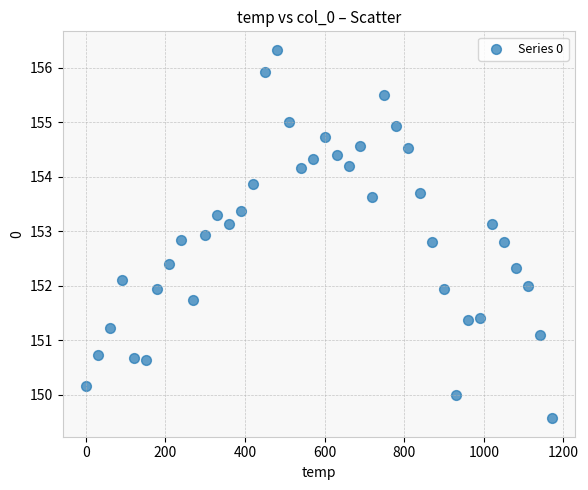

What is the range of Y values (max minus min)?

6.8